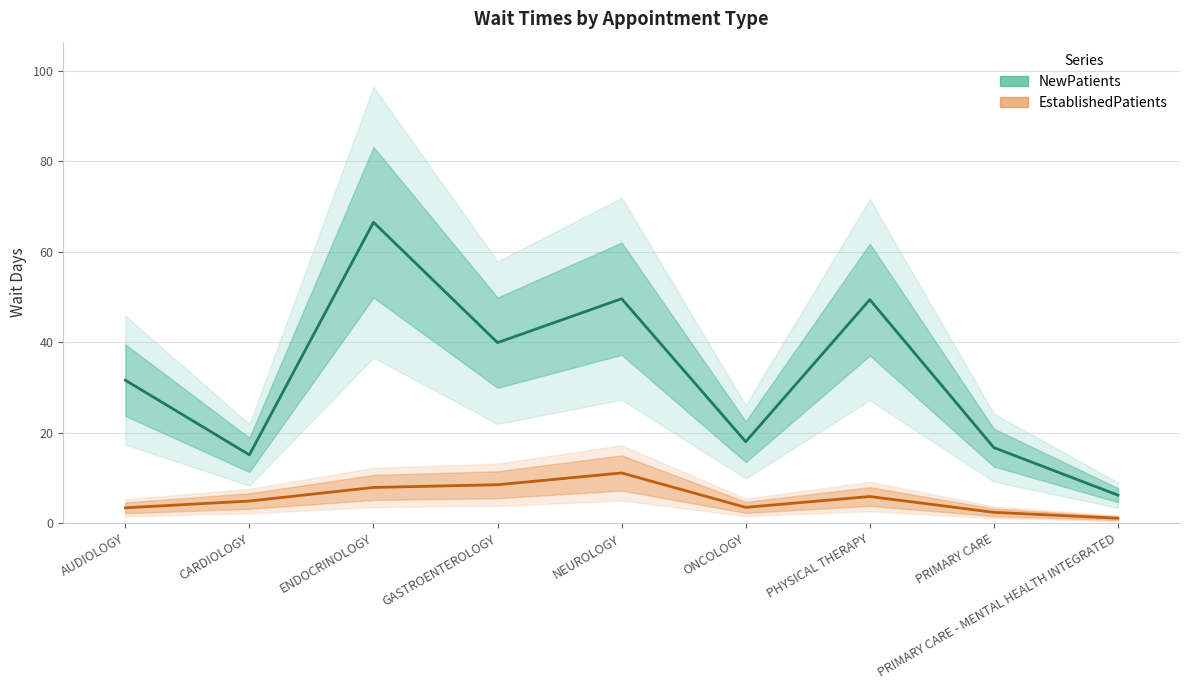

True or false: EstablishedPatients and NewPatients intersect in this chart.

False